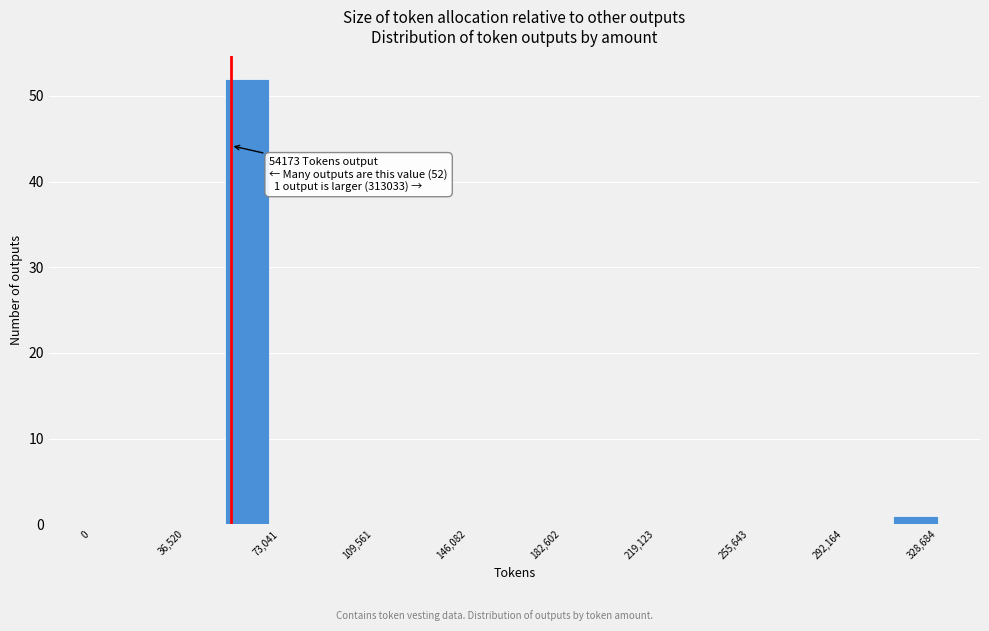

Read against the x-axis, roughly where is the centre of the tallest bar?

60000